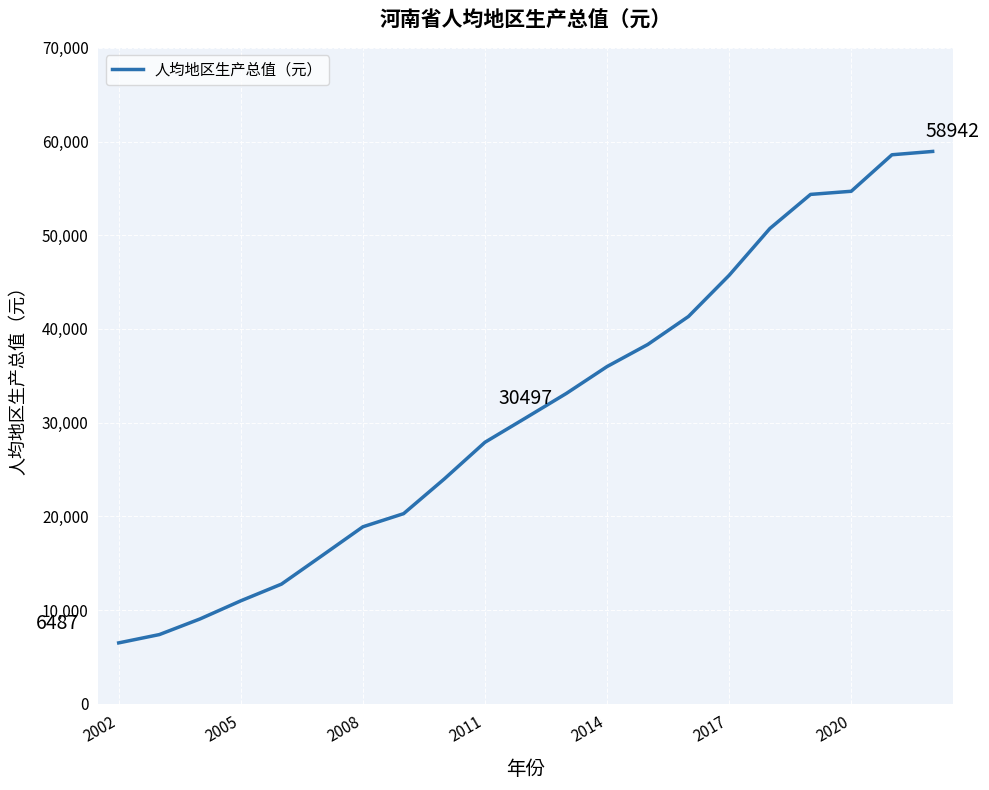

What is the minimum value shown in the chart?

6487.0